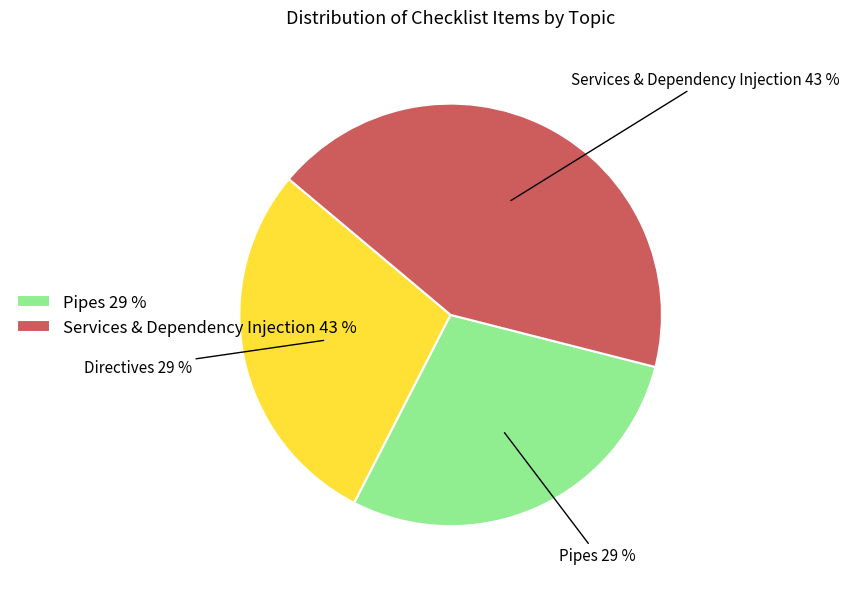

Is there any slice that represents more than half of the pie?

No